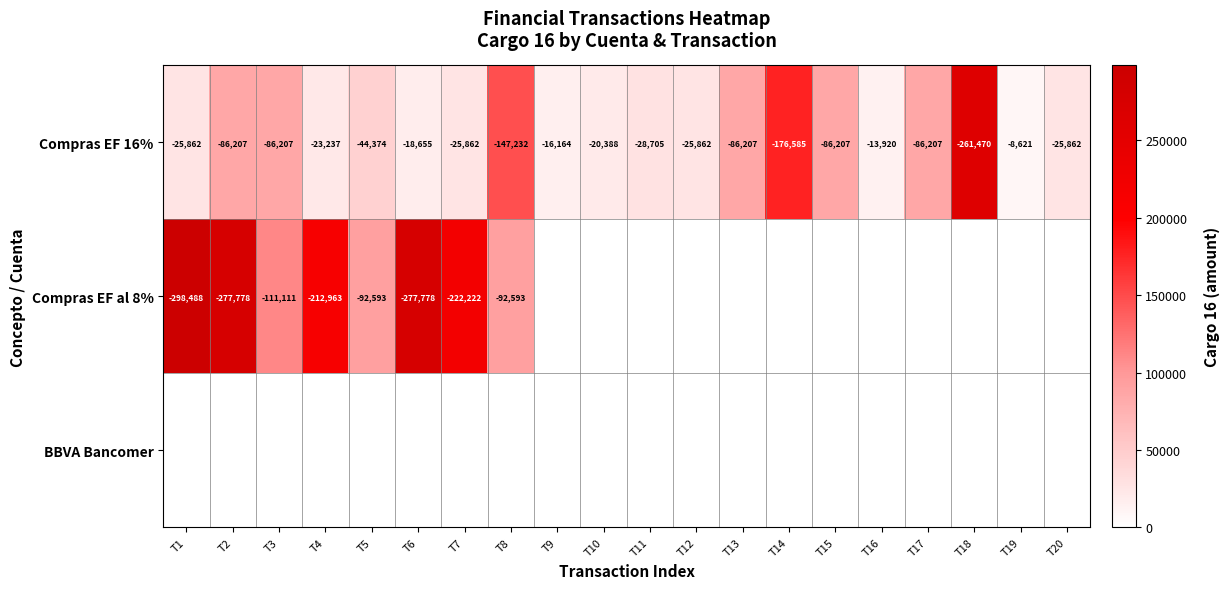

Where is Compras EF 16% nearest to the value -135045?

T8